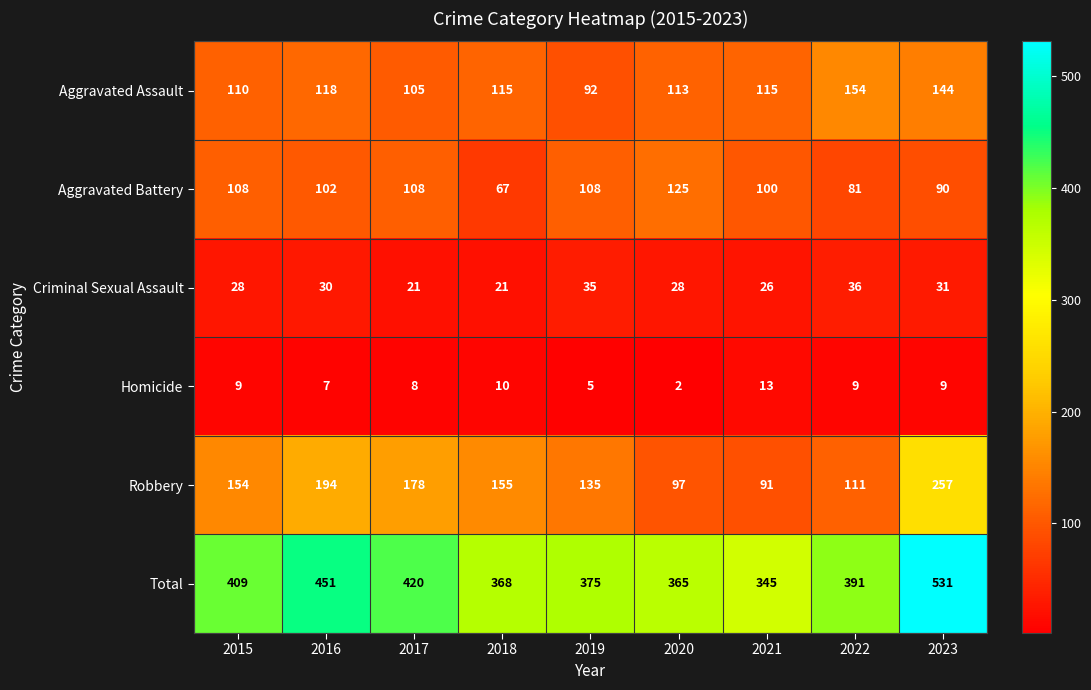

Which label corresponds to the largest value in the chart?

2023